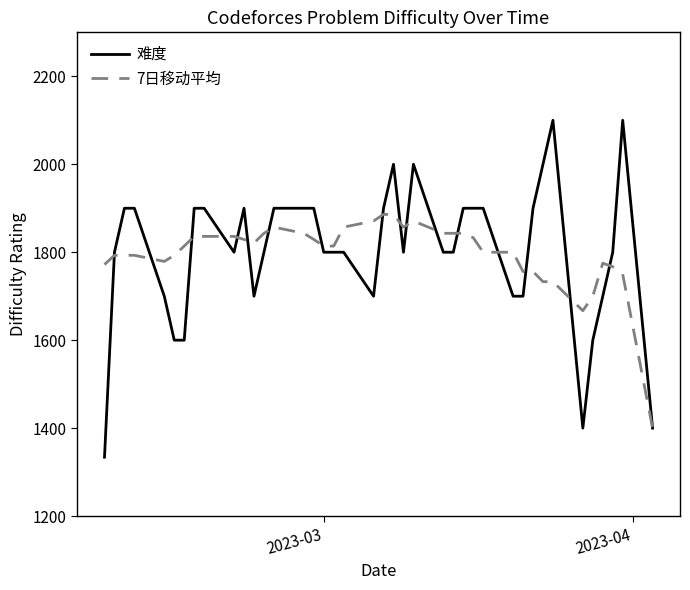

Which series has the widest spread of values?

难度